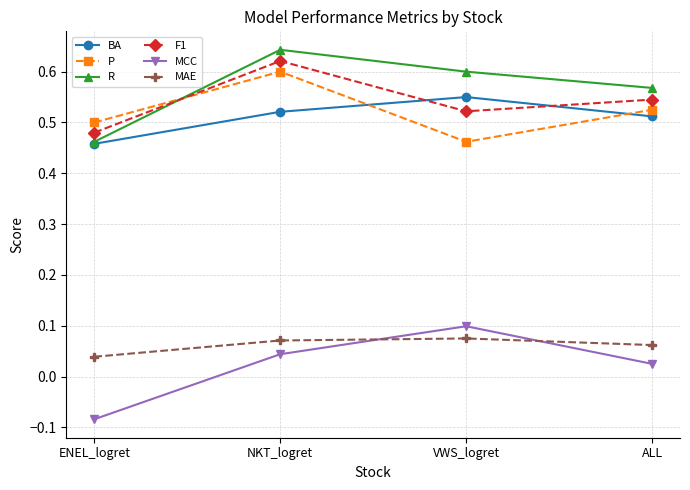

How many values in the MCC series exceed 0?

3